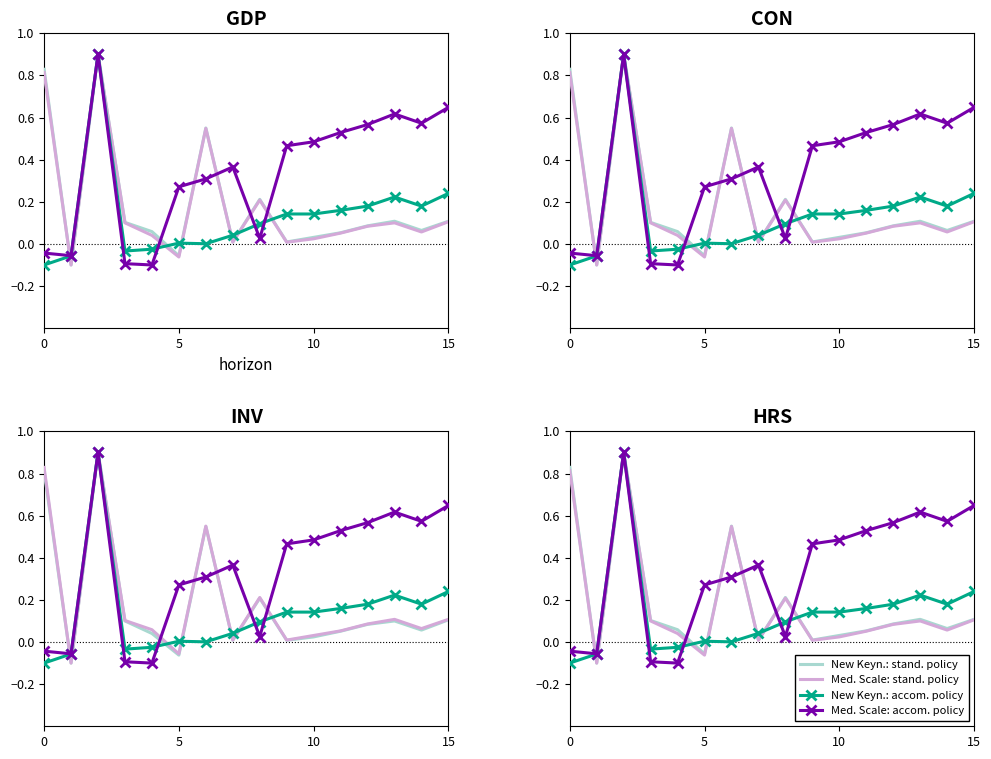

Reading right to left, transcribe all the data shown in this chart.

New Keyn.: stand. policy: 0.1	0.1	0.1	0.1	0.1	0.0	0.0	0.2	0.0	0.6	-0.1	0.1	0.1	0.9	-0.1	0.8
Med. Scale: stand. policy: 0.1	0.1	0.1	0.1	0.1	0.0	0.0	0.2	0.0	0.5	-0.1	0.0	0.1	0.9	-0.1	0.8
New Keyn.: accom. policy: 0.2	0.2	0.2	0.2	0.2	0.1	0.1	0.1	0.0	0.0	0.0	-0.0	-0.0	0.9	-0.1	-0.1
Med. Scale: accom. policy: 0.6	0.6	0.6	0.6	0.5	0.5	0.5	0.0	0.4	0.3	0.3	-0.1	-0.1	0.9	-0.1	-0.0